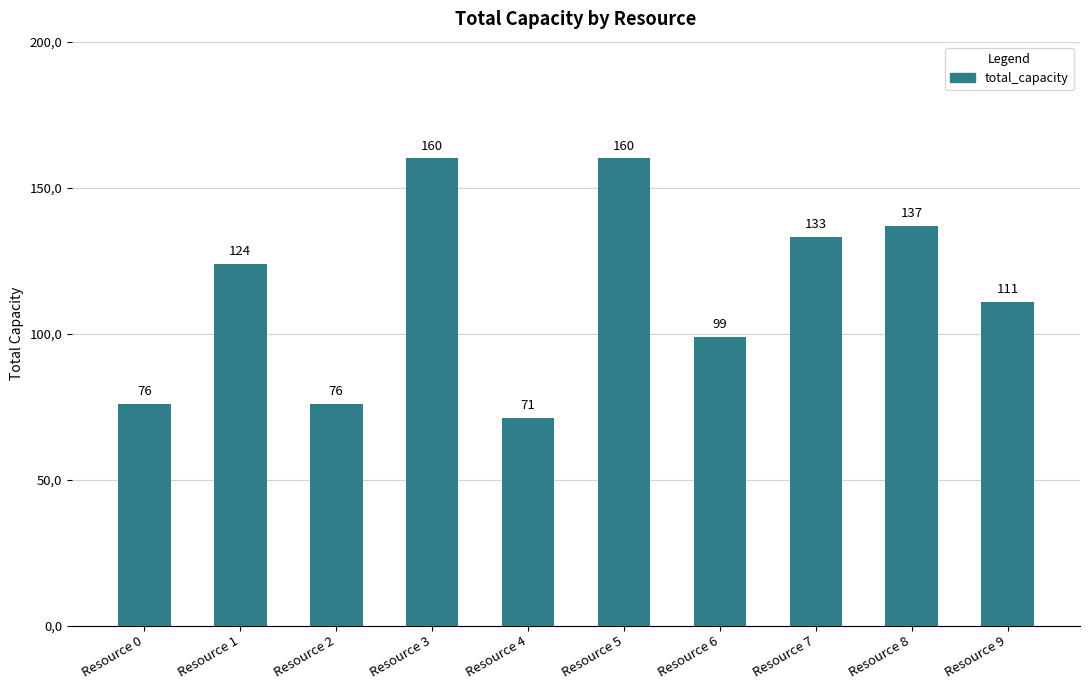

List the labels in order of value, smallest first.

Resource 4, Resource 0, Resource 2, Resource 6, Resource 9, Resource 1, Resource 7, Resource 8, Resource 3, Resource 5